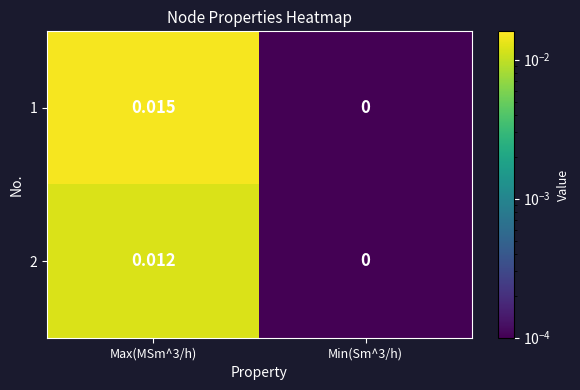

Is the value of 1 at Max(MSm^3/h) greater than the value of 2 at Max(MSm^3/h)?

Yes